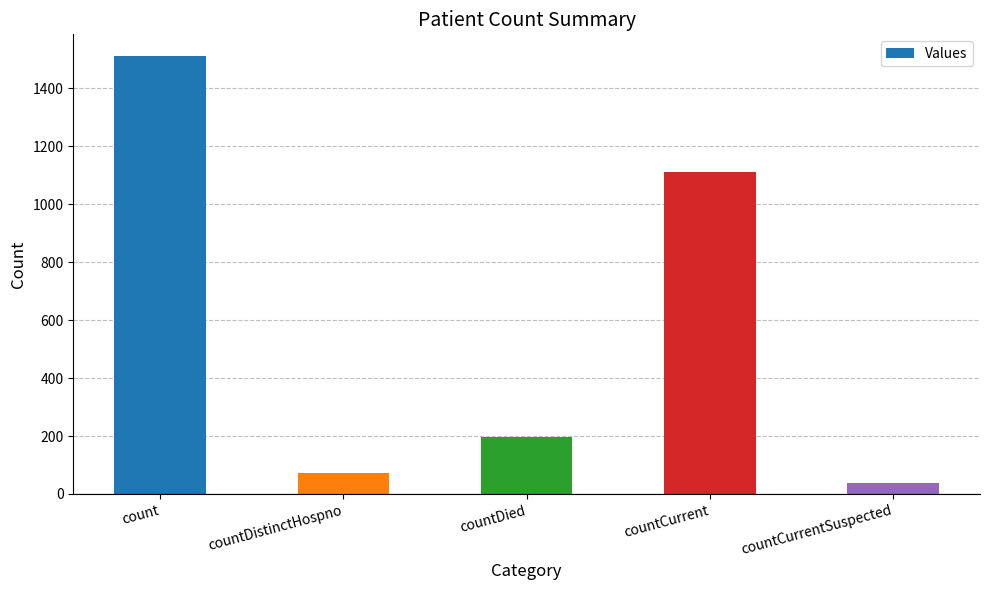

Reading left to right, what are all the values shown in this chart?

1510	73	197	1110	39